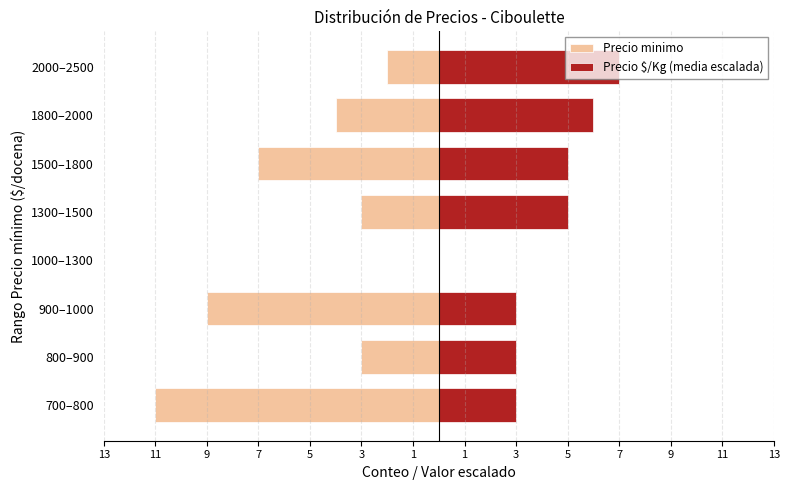

What is the difference between the Precio $/Kg (media escalada) values at 2000–2500 and 1300–1500?

2